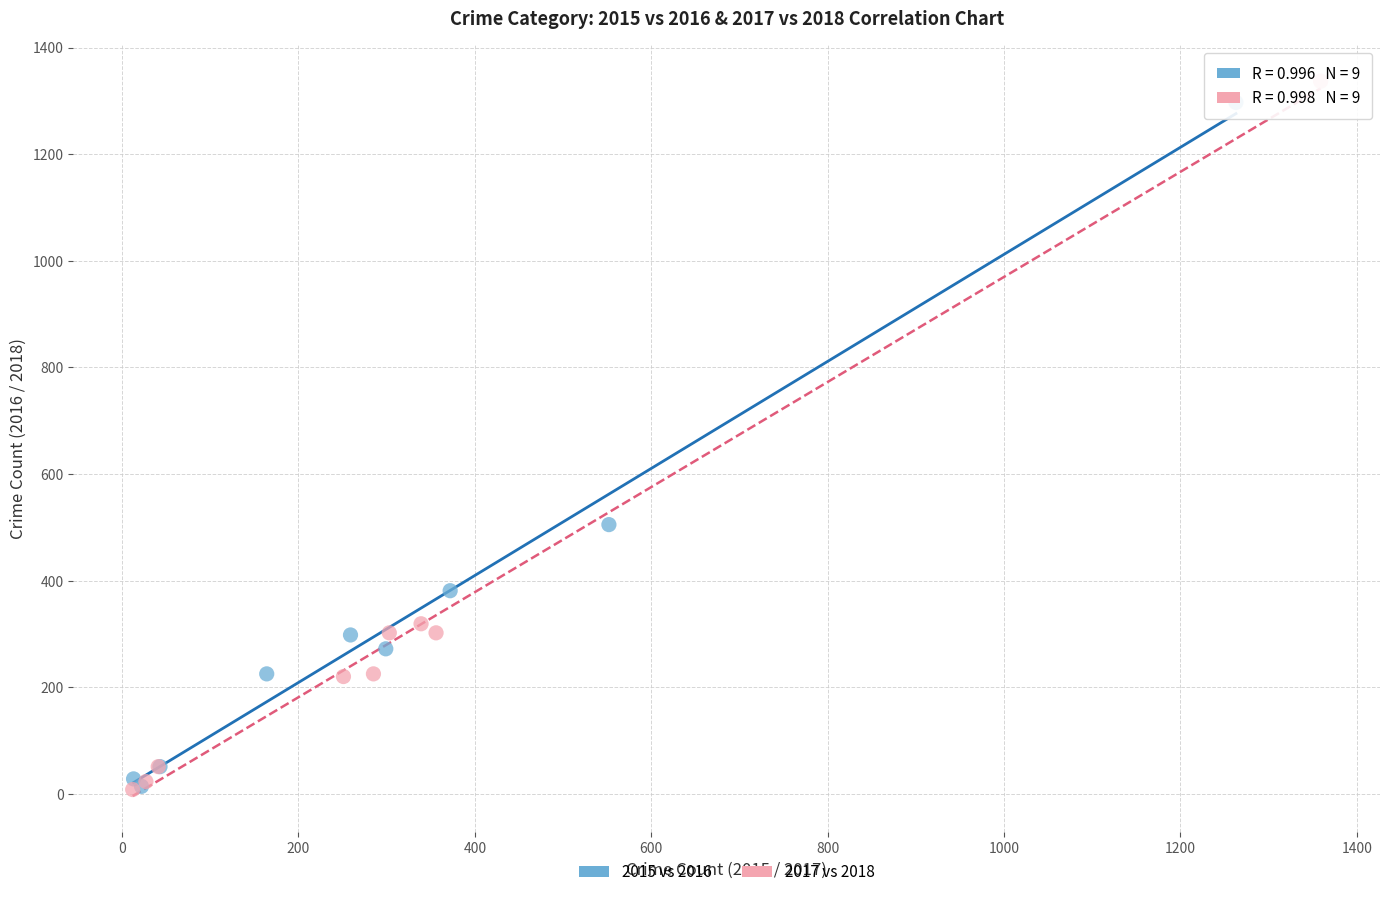

Which series has the largest Y range (max minus min)?

2017 vs 2018